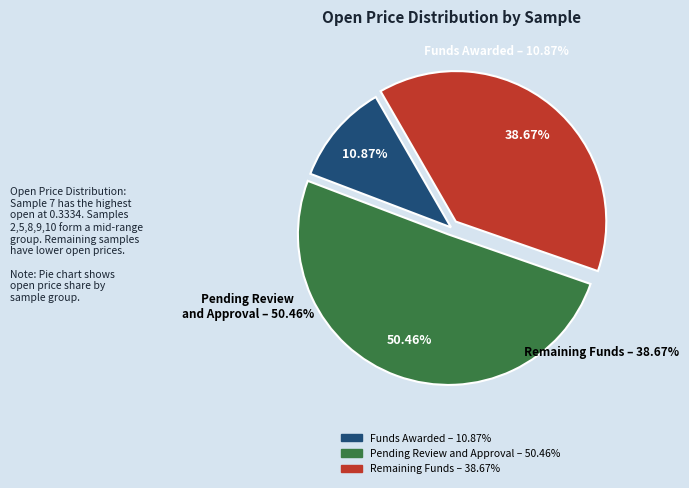

The 8 slice represents 1% of the pie. True or false?

False